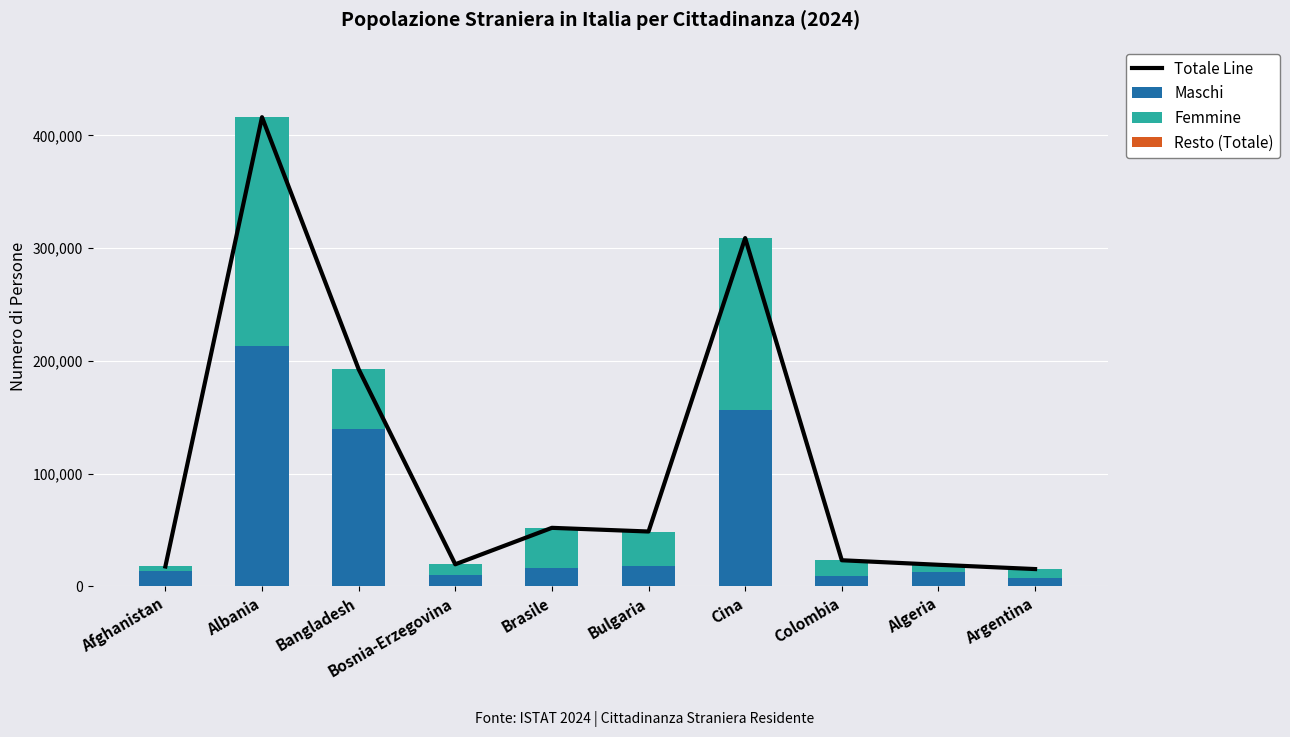

At which label does Femmine first exceed 30155?

Albania